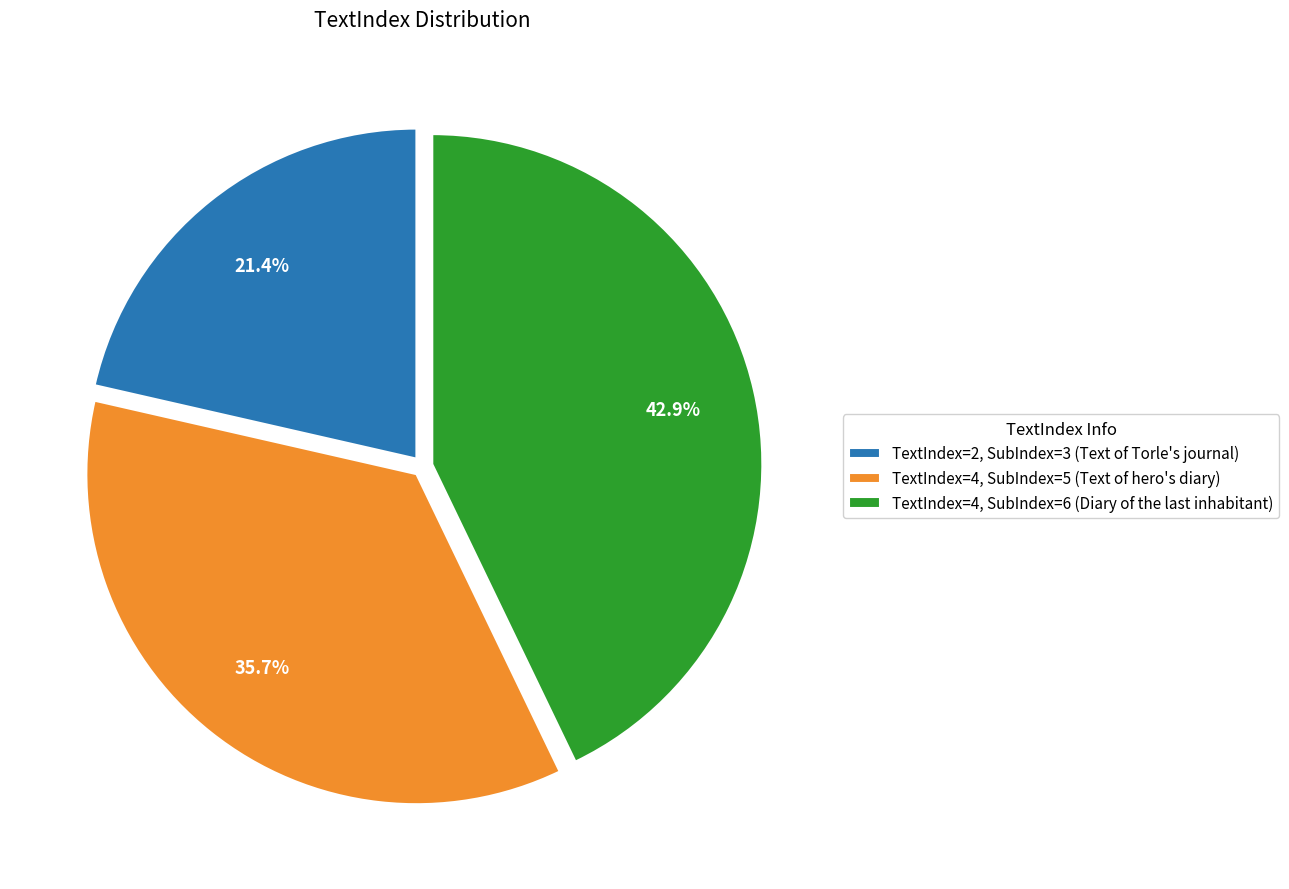

Count the number of slices in the pie.

3